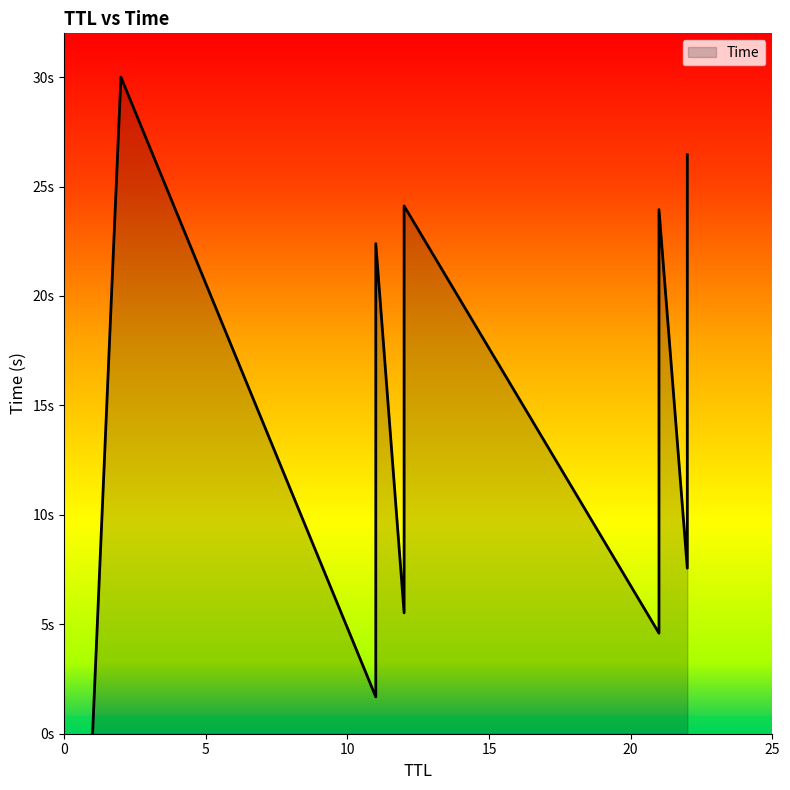

What is the change in value from 12 to 21?

+18.4